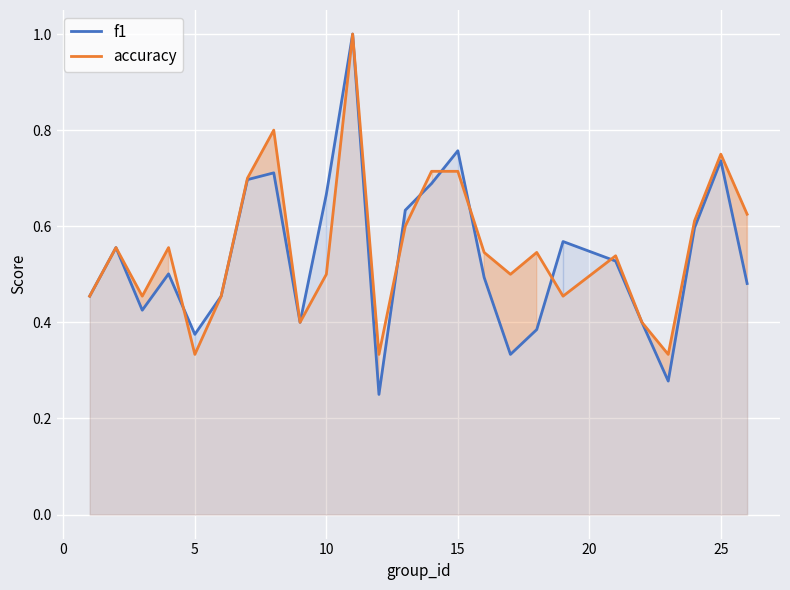

How many data points does each series have?

25